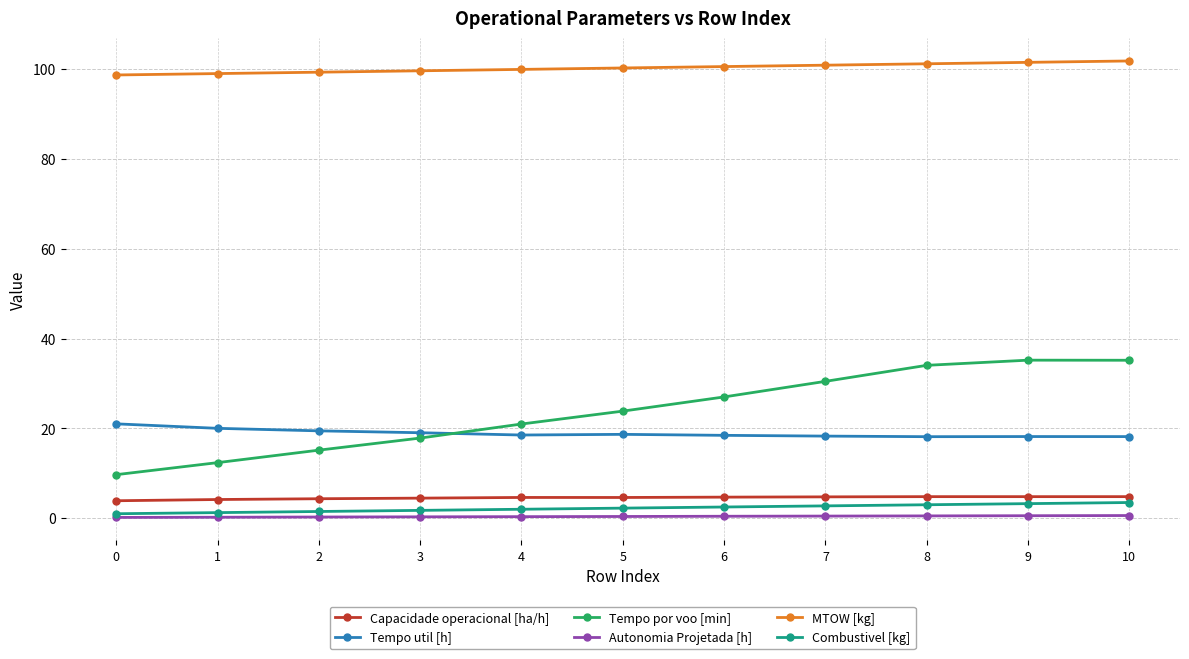

The Combustivel [kg] series shows 3.2 at 9. True or false?

True